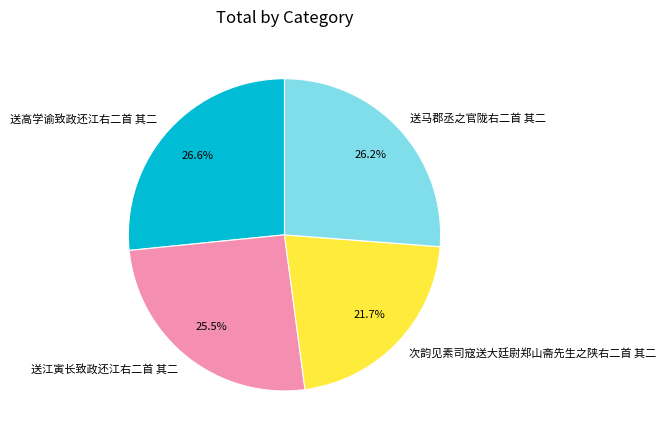

Combined, what portion of the pie is 送江寅长致政还江右二首 其二 and 次韵见素司寇送大廷尉郑山斋先生之陕右二首 其二?

47.2%